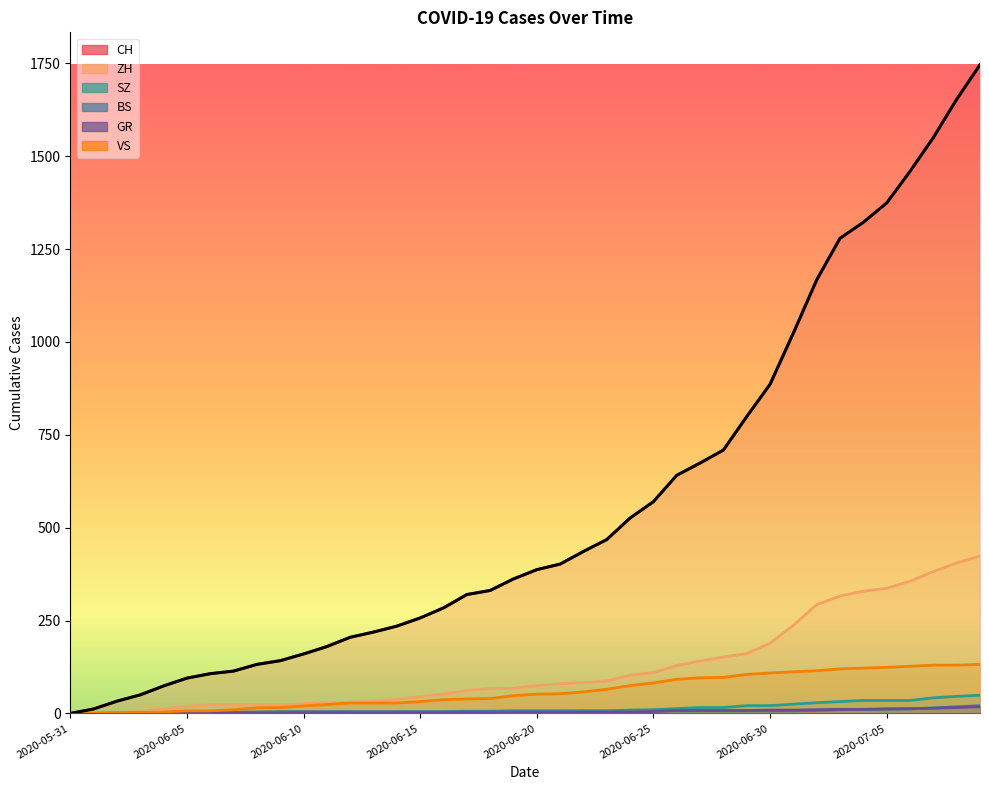

Reading left to right, transcribe all the data shown in this chart.

CH: 0	12	33	50	74	95	107	114	132	142	160	180	205	219	235	257	284	320	331	362	387	402	436	468	526	570	641	674	709	799	886	1024	1167	1279	1322	1374	1459	1550	1653	1746
ZH: 0	0	2	5	13	19	23	23	23	23	26	28	30	33	38	45	52	62	67	68	75	80	83	87	103	110	129	141	152	161	189	237	293	316	329	337	356	382	405	424
SZ: 0	0	0	0	0	0	0	0	0	0	0	1	1	1	1	1	1	1	1	2	2	2	6	6	9	10	13	16	16	21	21	25	29	32	35	35	35	42	46	49
BS: 0	0	0	1	1	4	4	4	4	5	5	5	5	5	5	5	5	6	6	7	7	7	7	7	7	7	7	7	7	7	7	7	8	10	11	12	12	15	18	21
GR: 0	0	1	1	1	1	1	1	1	1	2	2	2	2	2	2	2	2	2	2	2	2	3	3	3	5	8	8	8	8	9	9	10	11	11	12	13	14	16	18
VS: 0	1	2	2	4	7	7	10	15	16	20	24	28	28	28	32	37	39	40	48	52	53	58	65	75	82	92	96	97	105	109	112	115	120	122	124	127	130	130	132